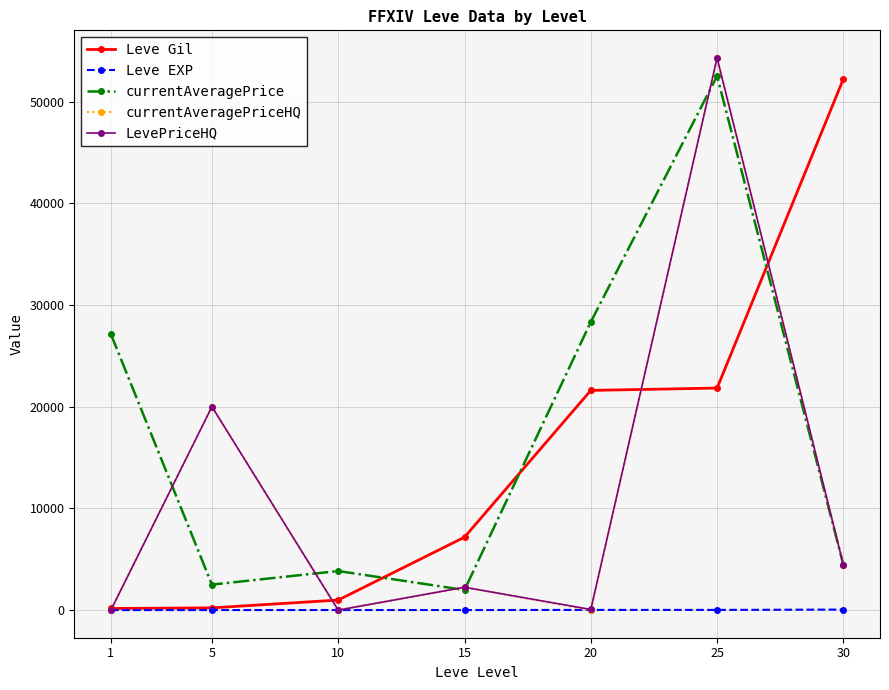

How many interior local peaks does the LevePriceHQ series have?

3